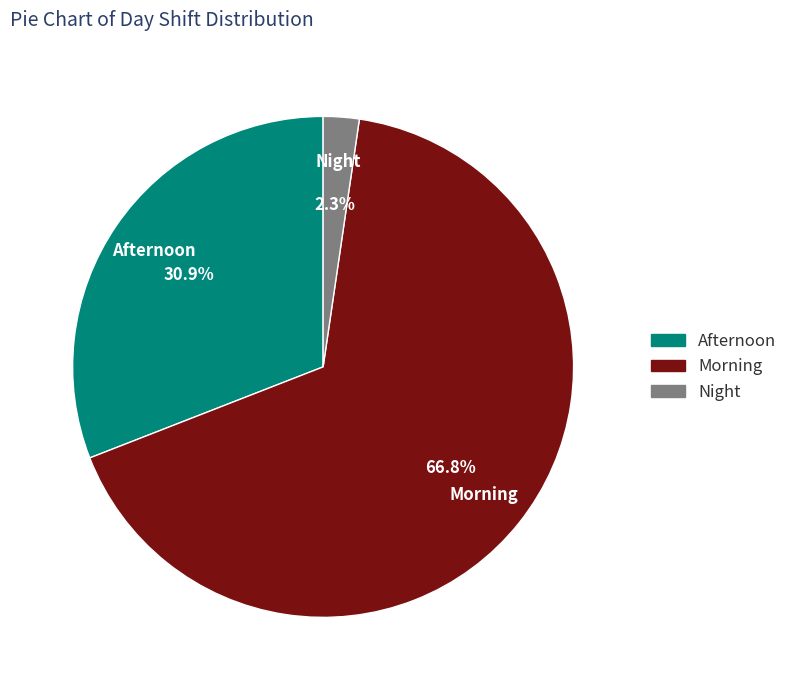

Is it true that Afternoon is 31% of the pie?

True